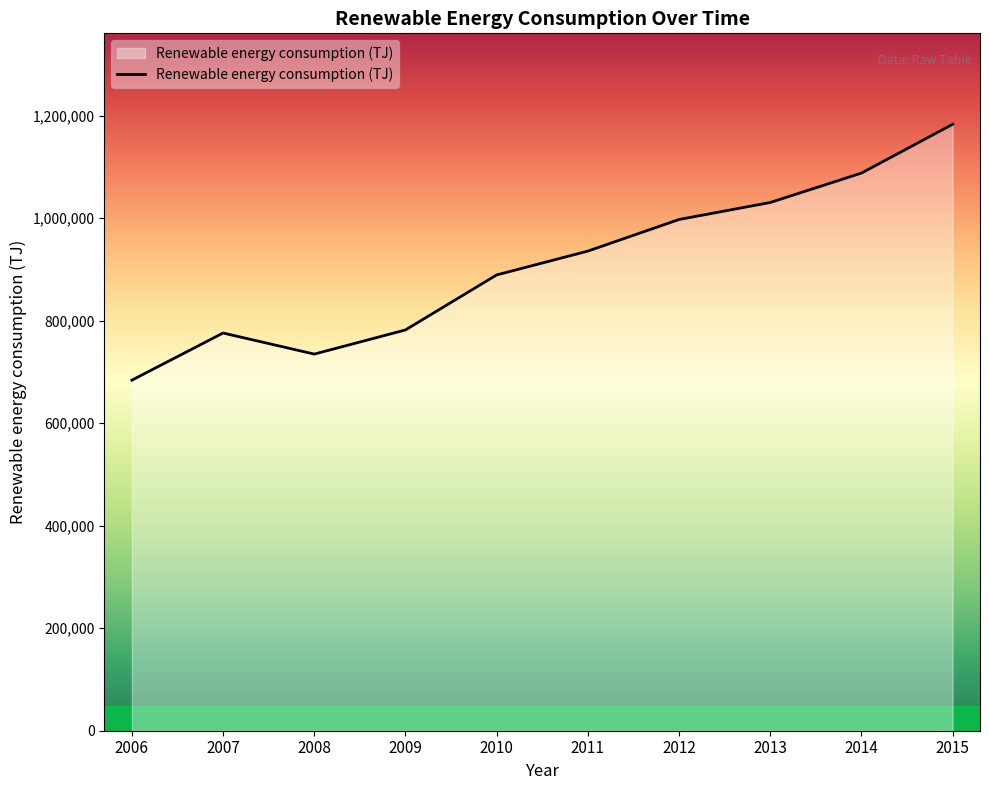

How many interior local peaks (higher than both neighbors) does the data have?

1